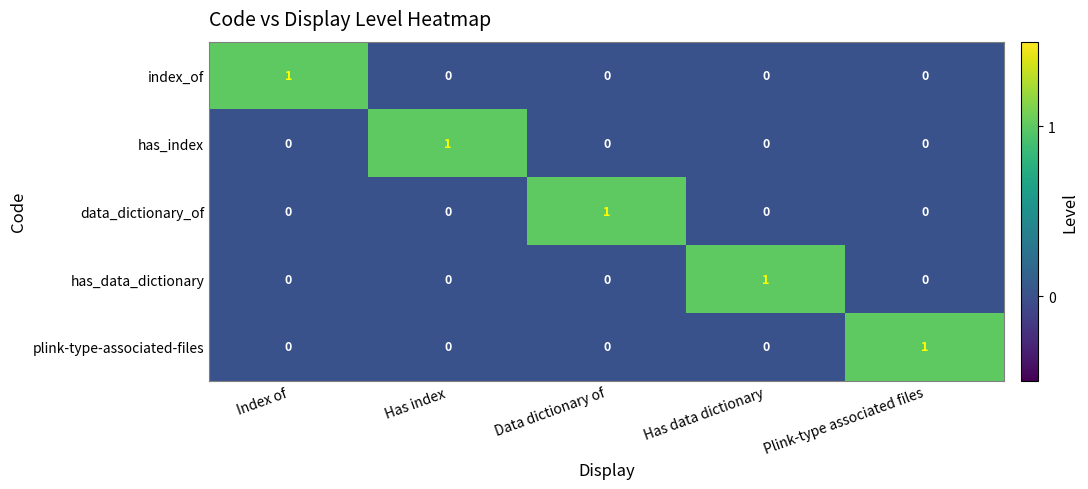

How many has_index values are between 0 and 1?

5